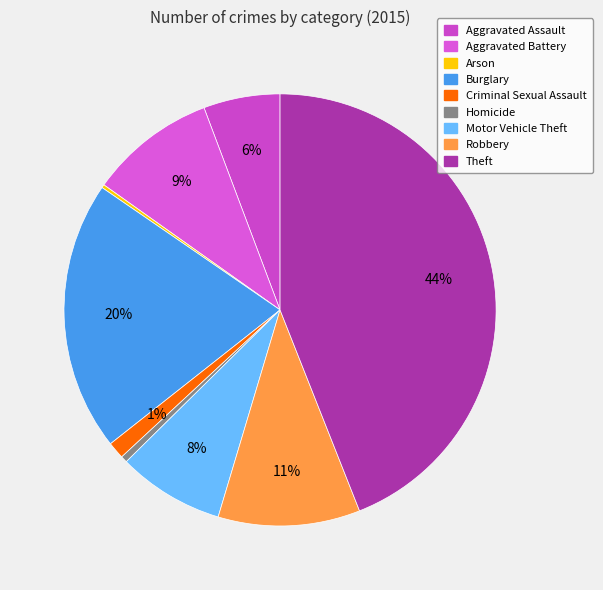

To the nearest percent, what is the combined percentage of Robbery and Arson?

11%